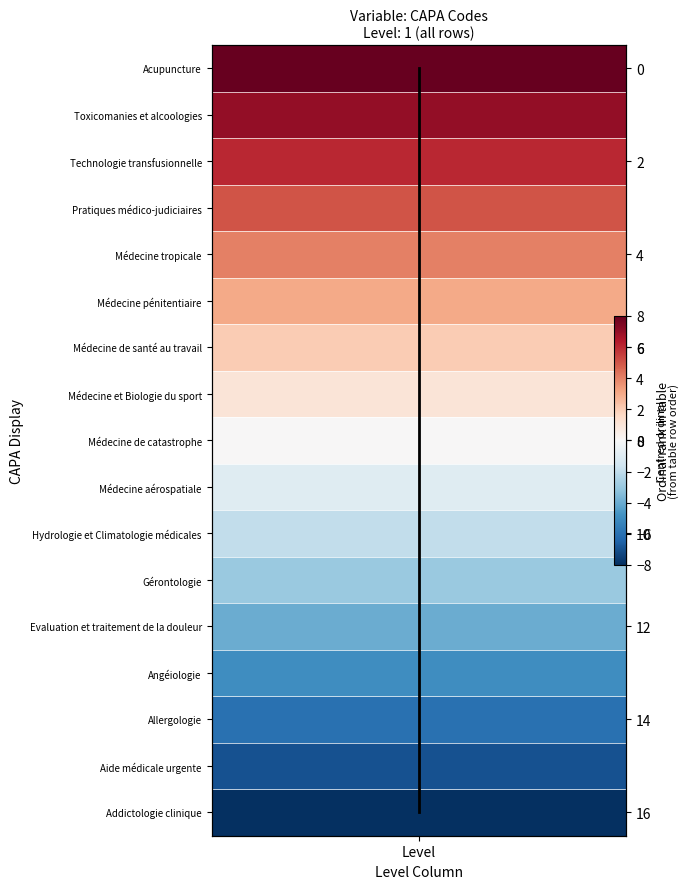

The value at Level is 5. True or false?

True